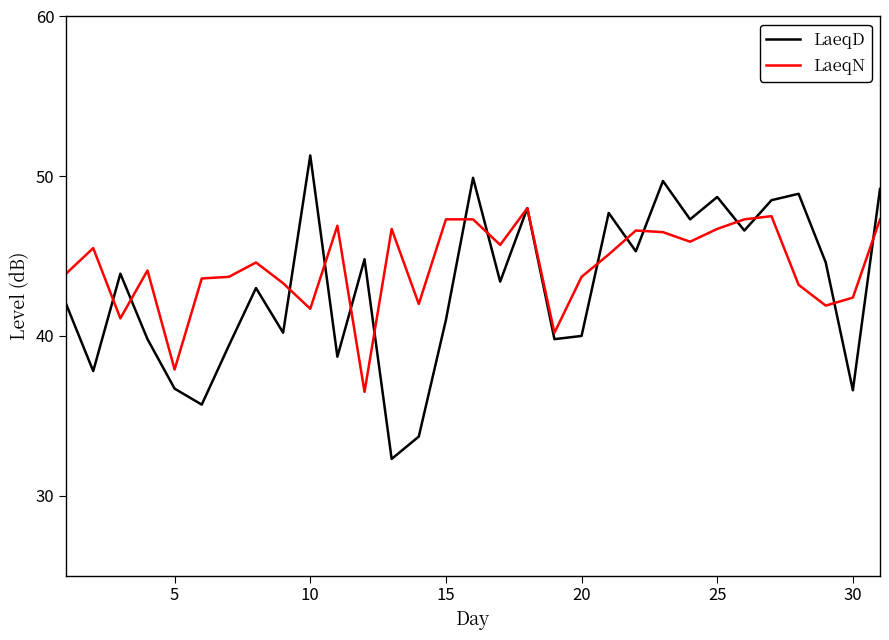

What is the minimum value for LaeqD?

32.3